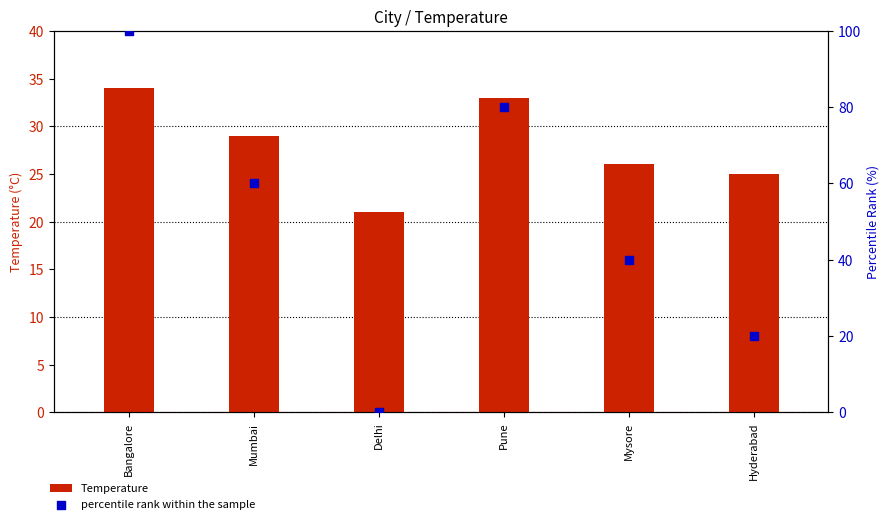

Which series has the widest spread of Y values?

percentile rank within the sample